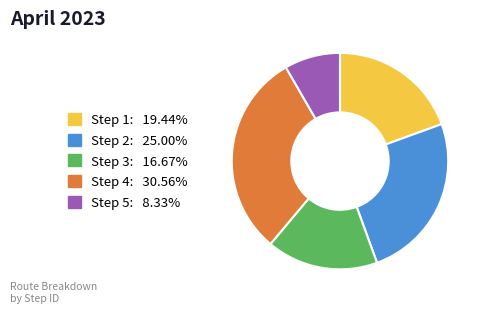

Do Step 5 and Step 2 together represent more than half of the pie?

No